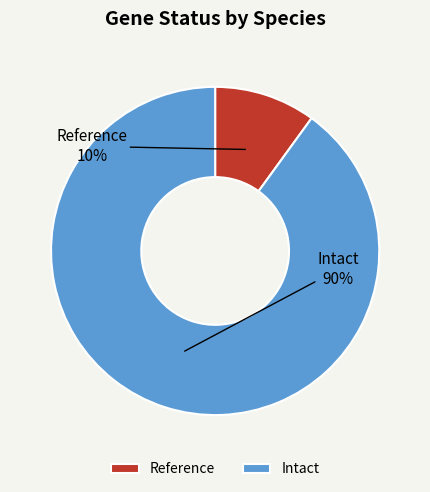

Which category has the biggest portion of the pie?

Intact